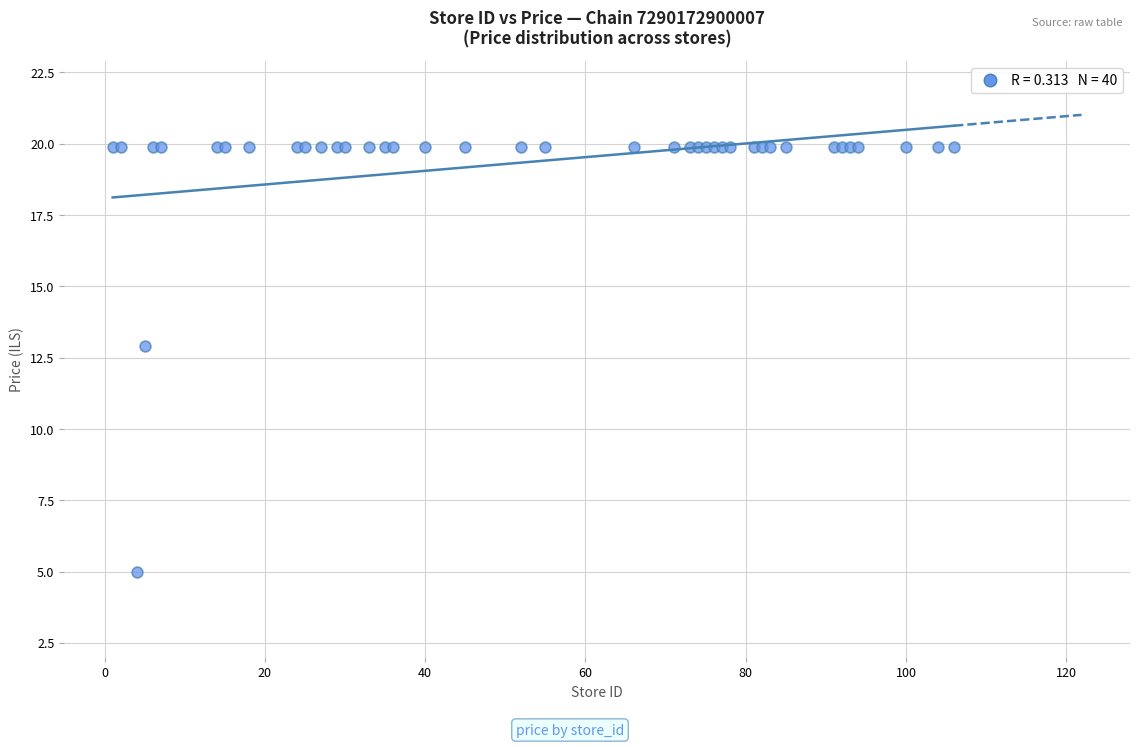

What Y value in the scatter plot is closest to 12?

12.9